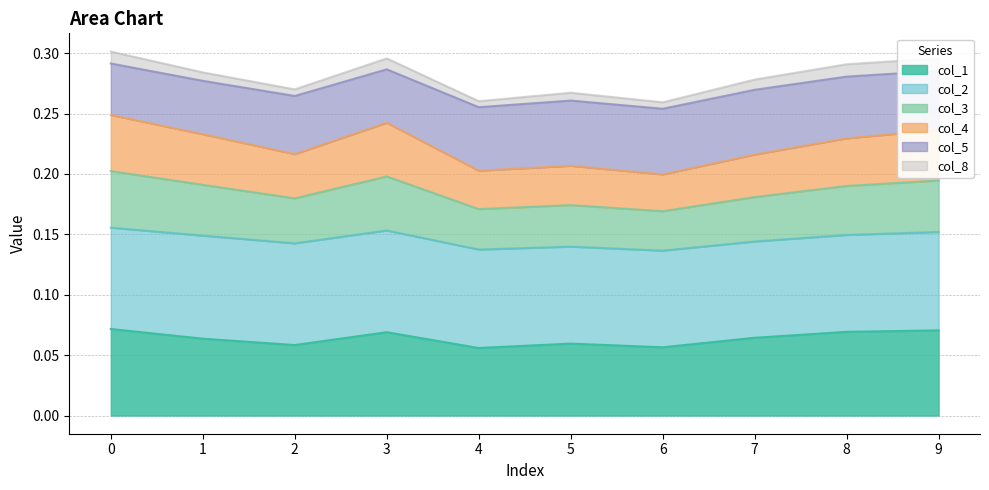

At which category does col_1 reach its first local valley?

2